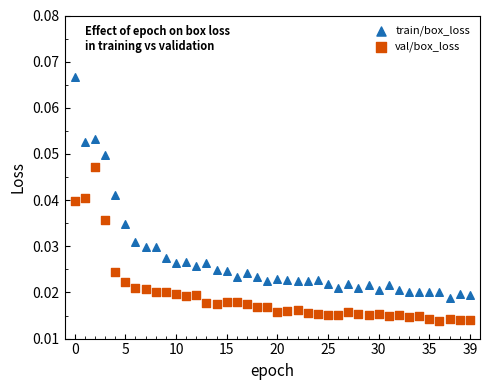

Which series reaches the minimum Y coordinate?

val/box_loss